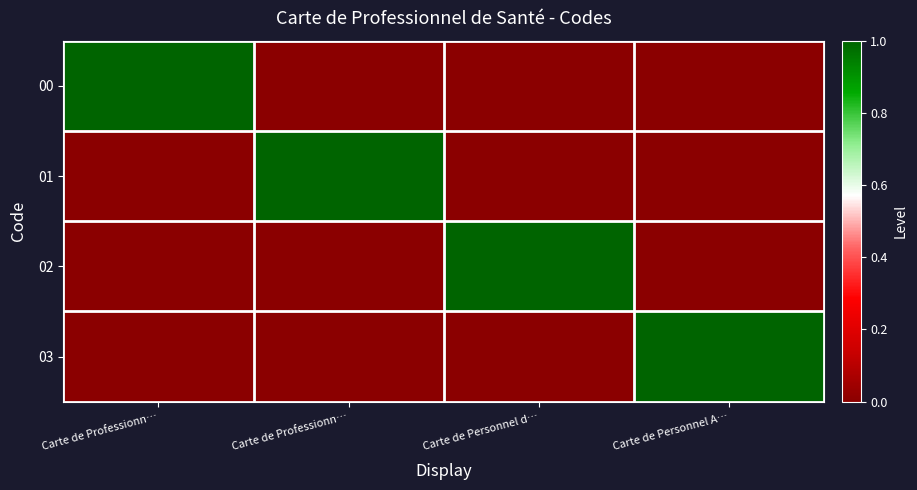

Reading left to right, list all the values displayed in this chart.

00: Carte de Professionn…=1	Carte de Professionn…=0	Carte de Personnel d…=0	Carte de Personnel A…=0
01: Carte de Professionn…=0	Carte de Professionn…=1	Carte de Personnel d…=0	Carte de Personnel A…=0
02: Carte de Professionn…=0	Carte de Professionn…=0	Carte de Personnel d…=1	Carte de Personnel A…=0
03: Carte de Professionn…=0	Carte de Professionn…=0	Carte de Personnel d…=0	Carte de Personnel A…=1